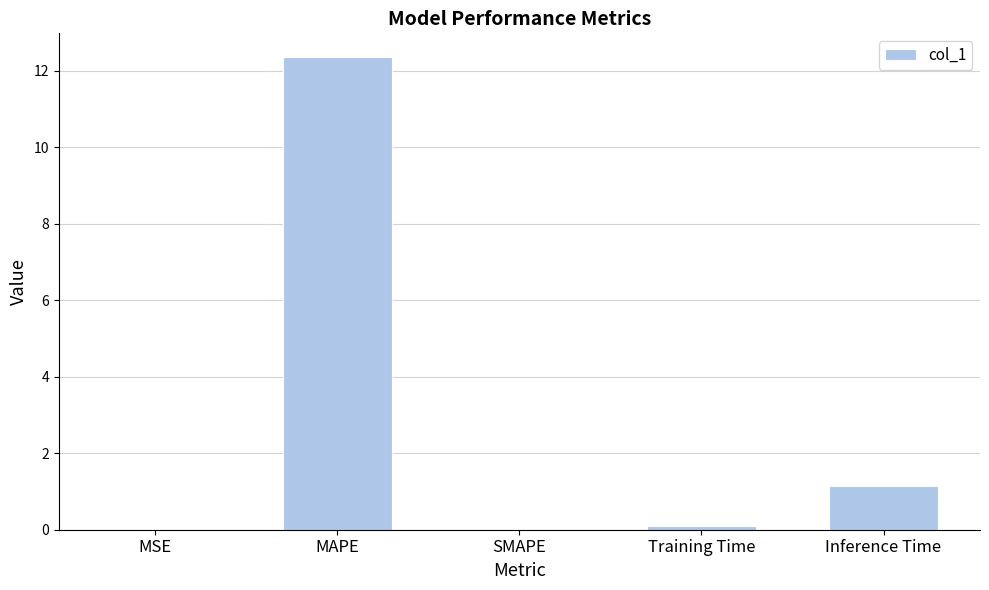

What is the greatest value displayed?

12.4